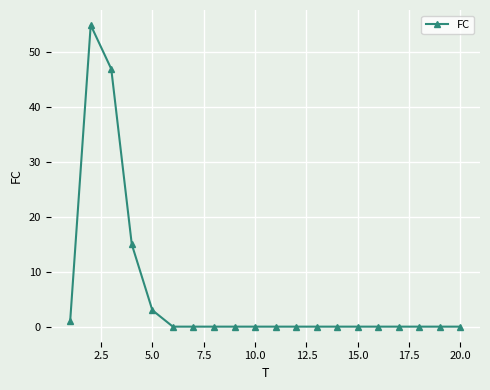

What is the greatest value displayed?

55